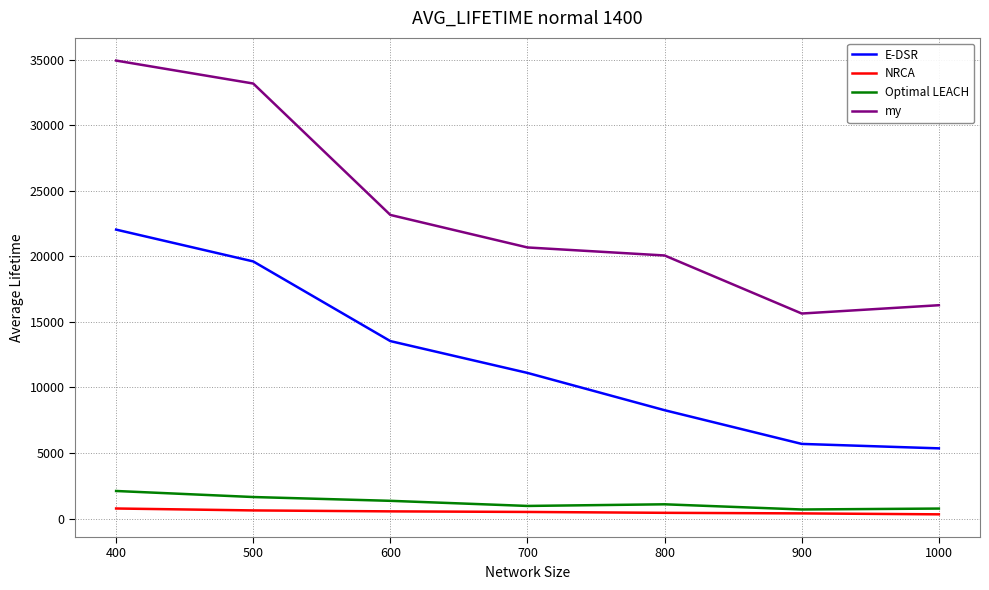

True or false: my and NRCA cross at least once.

False